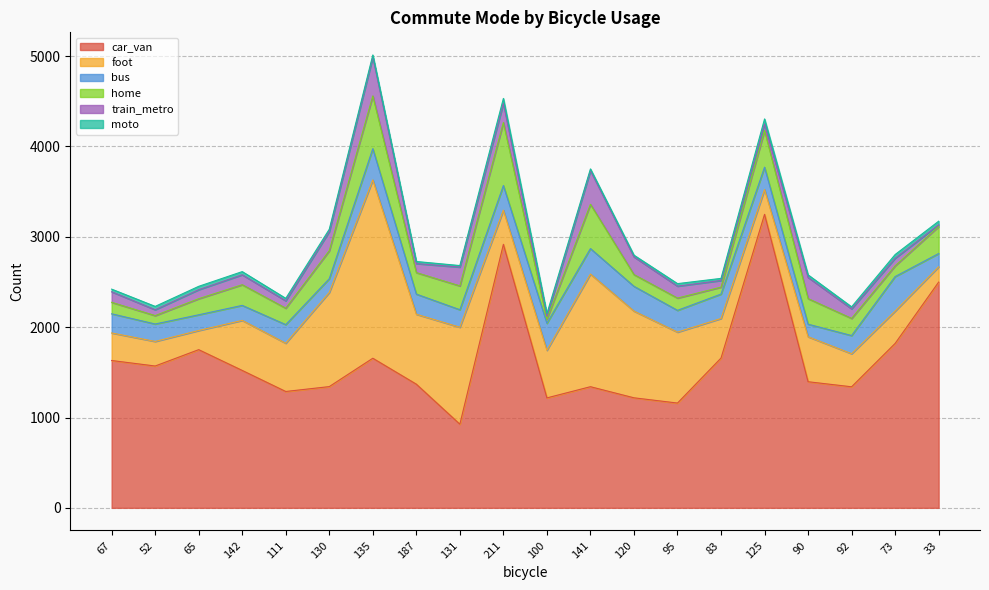

Reading right to left, what are all the values shown in this chart?

car_van: 33=2499	73=1820	92=1340	90=1396	125=3249	83=1658	95=1160	120=1218	141=1341	100=1217	211=2917	131=926	187=1369	135=1656	130=1342	111=1288	142=1521	65=1751	52=1570	67=1631
foot: 33=169	73=358	92=366	90=498	125=274	83=438	95=785	120=960	141=1247	100=527	211=378	131=1073	187=774	135=1974	130=1042	111=534	142=554	65=212	52=272	67=305
bus: 33=147	73=382	92=201	90=139	125=248	83=270	95=241	120=274	141=282	100=299	211=273	131=194	187=223	135=346	130=152	111=206	142=166	65=174	52=193	67=212
home: 33=299	73=119	92=190	90=283	125=406	83=77	95=136	120=130	141=490	100=45	211=697	131=264	187=238	135=584	130=310	111=182	142=229	65=178	52=93	67=127
train_metro: 33=20	73=84	92=106	90=235	125=72	83=74	95=132	120=196	141=373	100=32	211=213	131=208	187=100	135=429	130=212	111=82	142=110	65=100	52=65	67=117
moto: 33=39	73=41	92=22	90=28	125=56	83=23	95=28	120=19	141=19	100=30	211=54	131=17	187=23	135=24	130=26	111=27	142=35	65=37	52=37	67=29